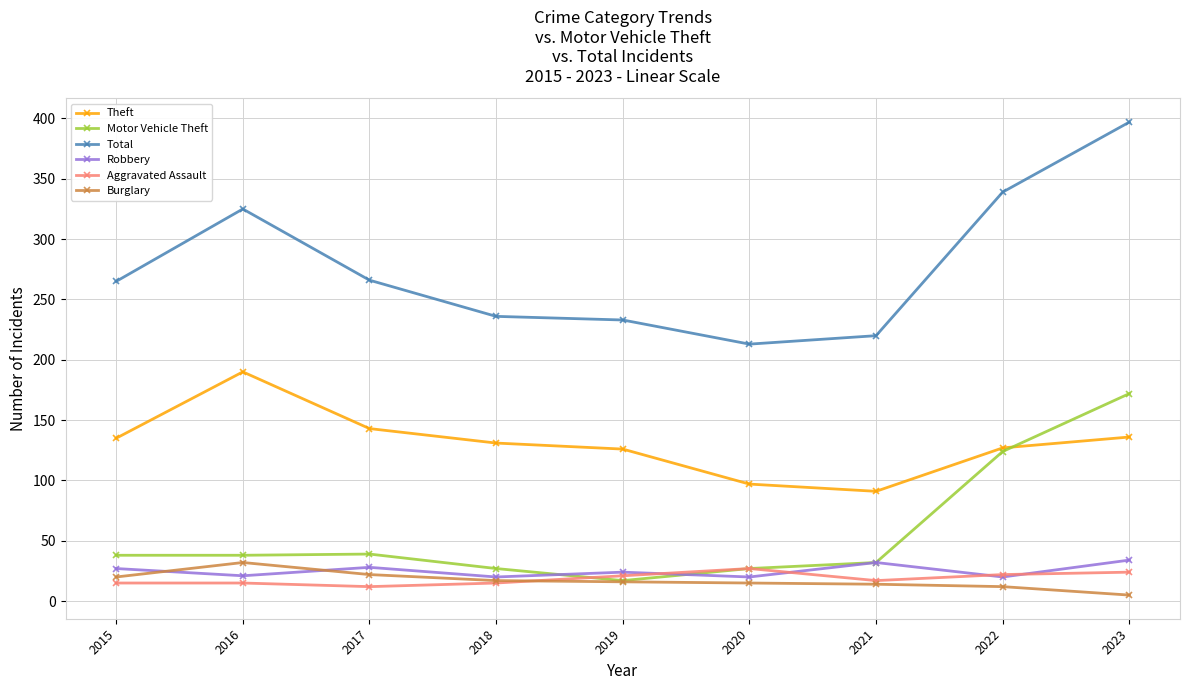

What is the greatest value displayed?

397